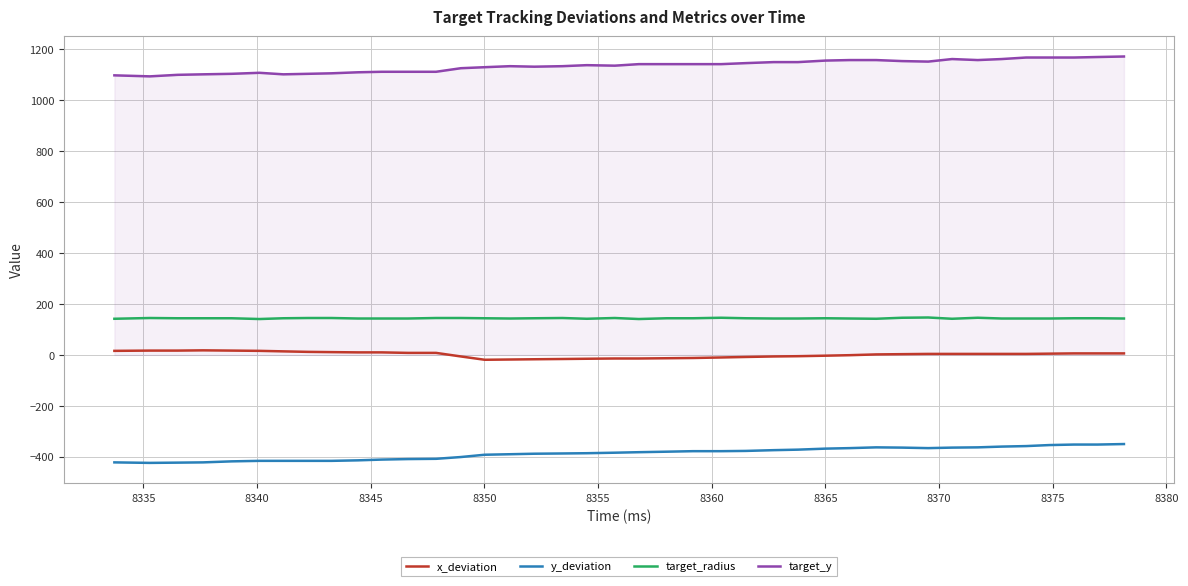

Rank the series by their maximum value, from highest to lowest.

target_y, target_radius, x_deviation, y_deviation